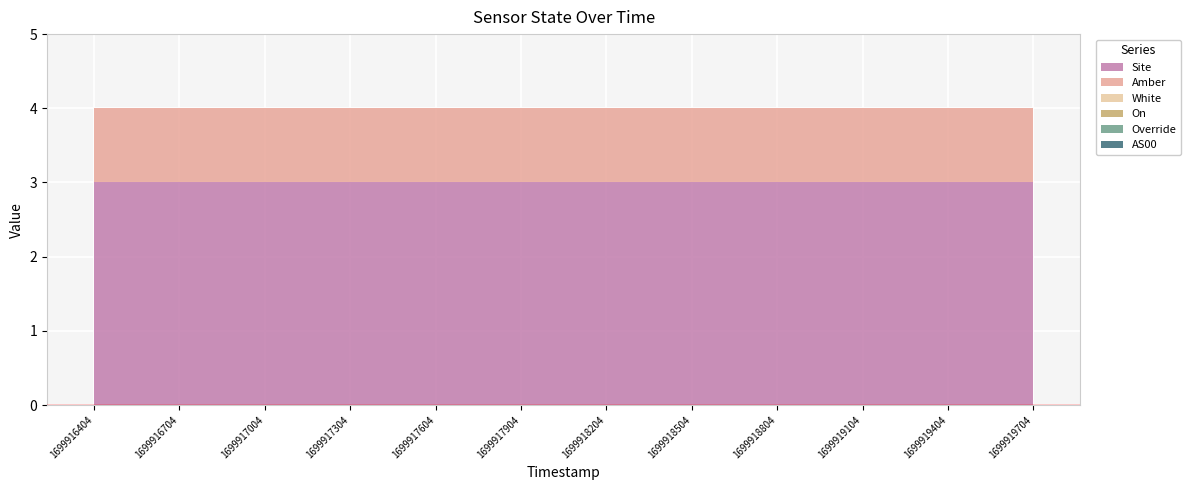

Which label corresponds to the largest value in the chart?

1699916404